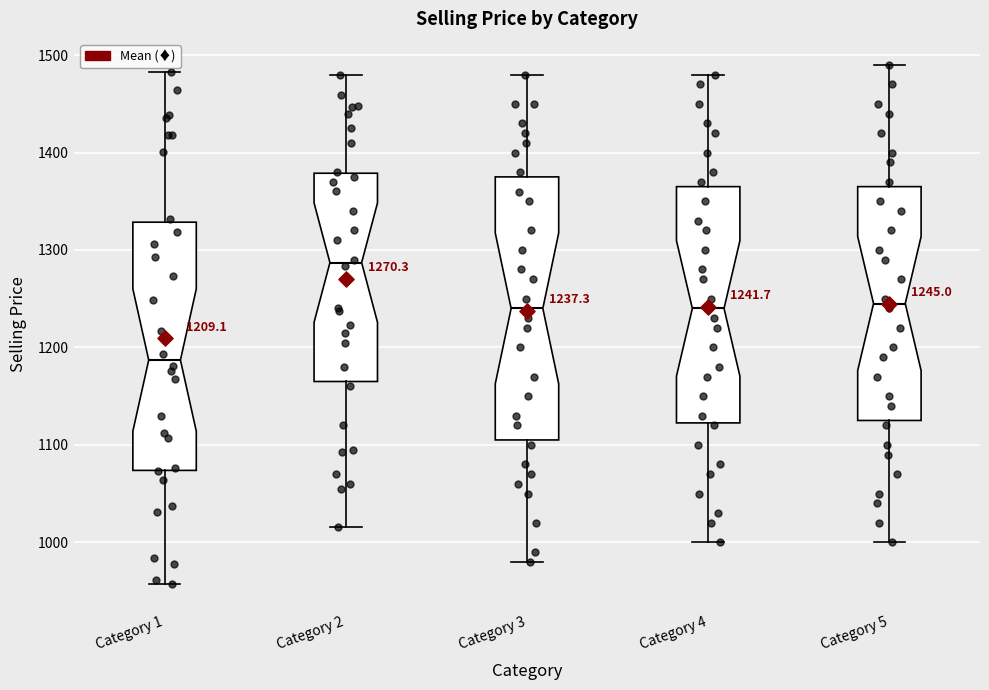

Comparing the boxes themselves (not the whiskers), which one is the tallest?

Category 3